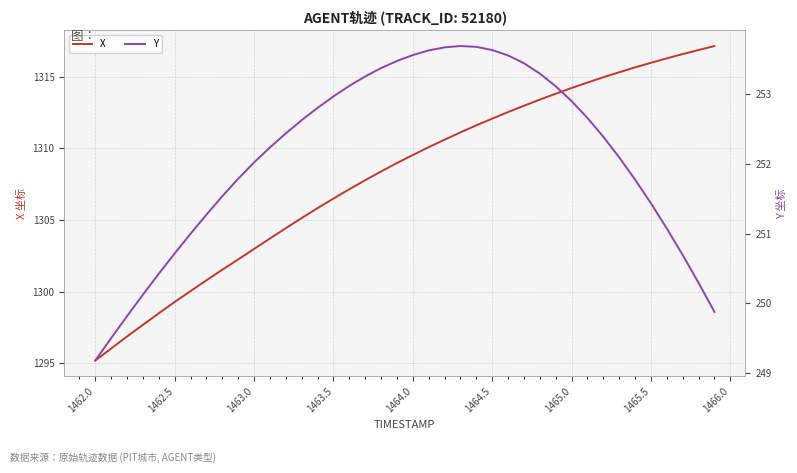

What is the highest value of the X series?

1317.2